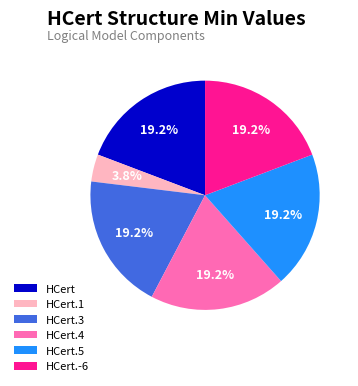

To the nearest percent, what is the difference between the HCert.1 and HCert.5 slice percentages?

15%